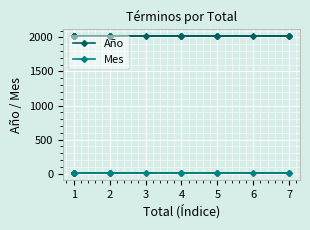

The Mes series shows 2 at 2. True or false?

False